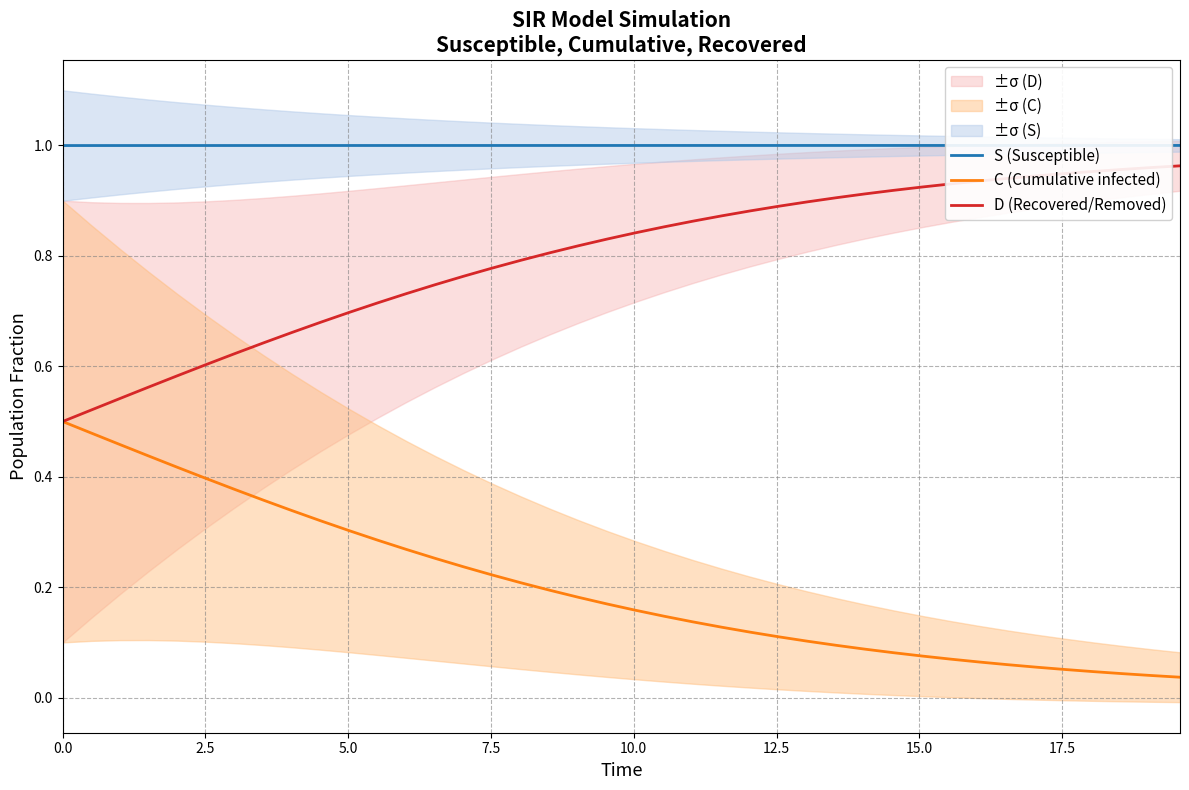

True or false: S (Susceptible) and D (Recovered/Removed) intersect in this chart.

False